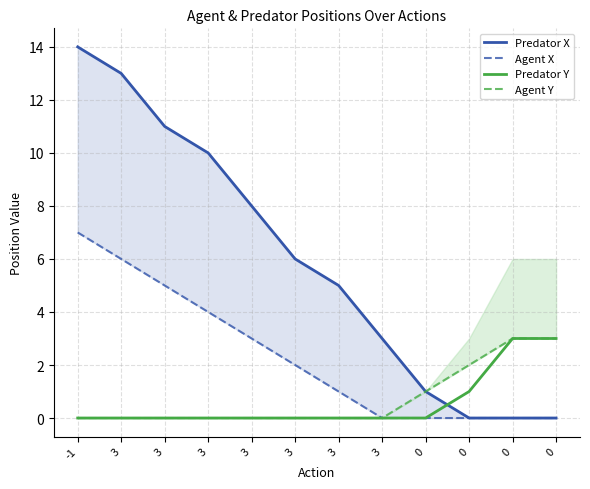

At which label does Predator X first exceed 6?

-1